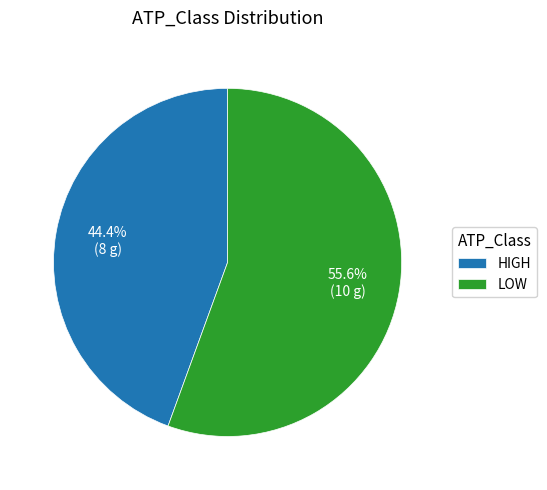

Which category has the smallest portion of the pie?

HIGH